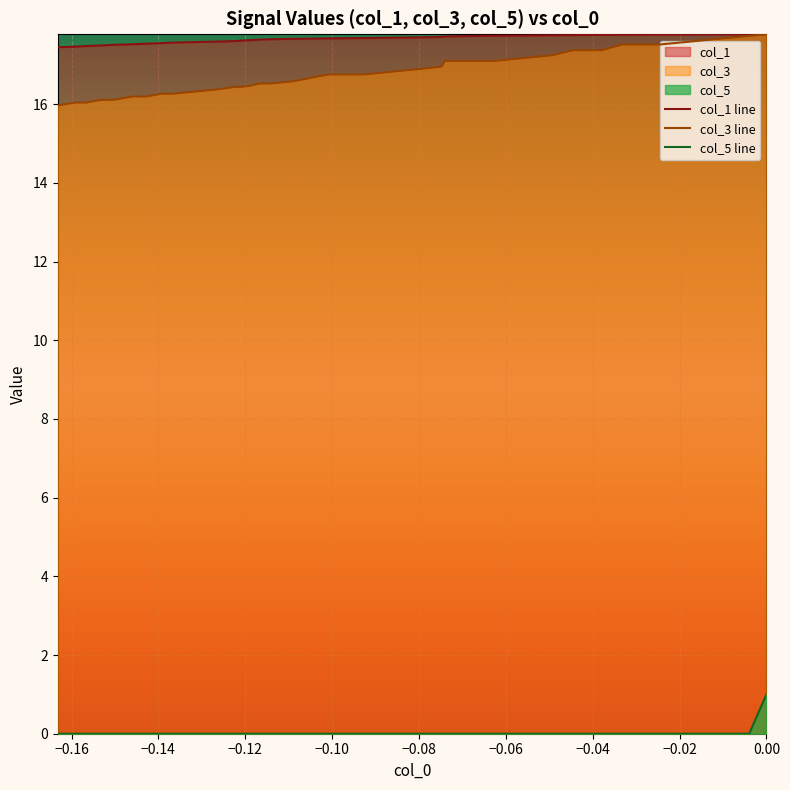

At how many categories does at least one series exceed 7?

40